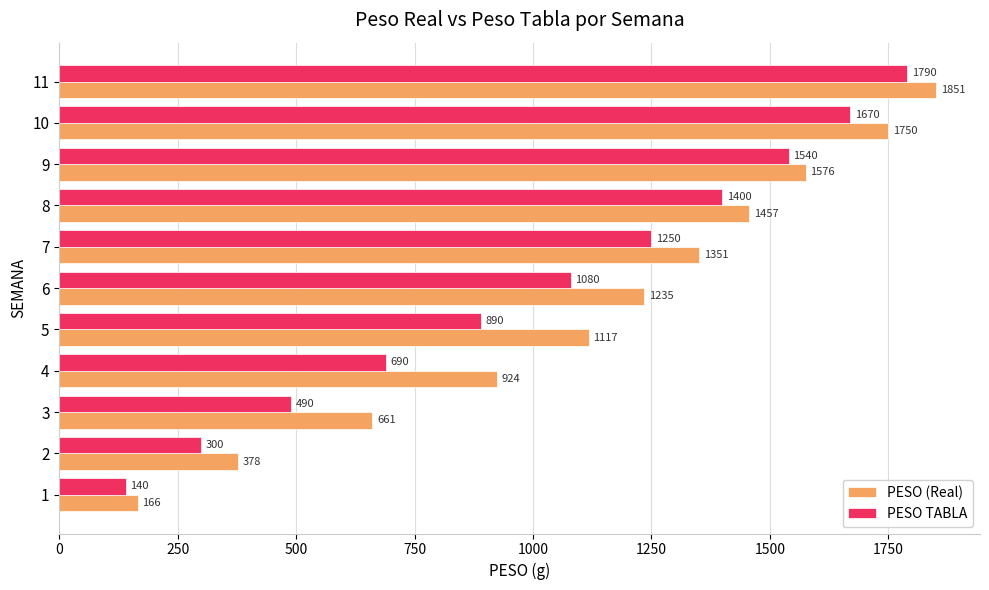

At which label is PESO TABLA closest to 965?

5